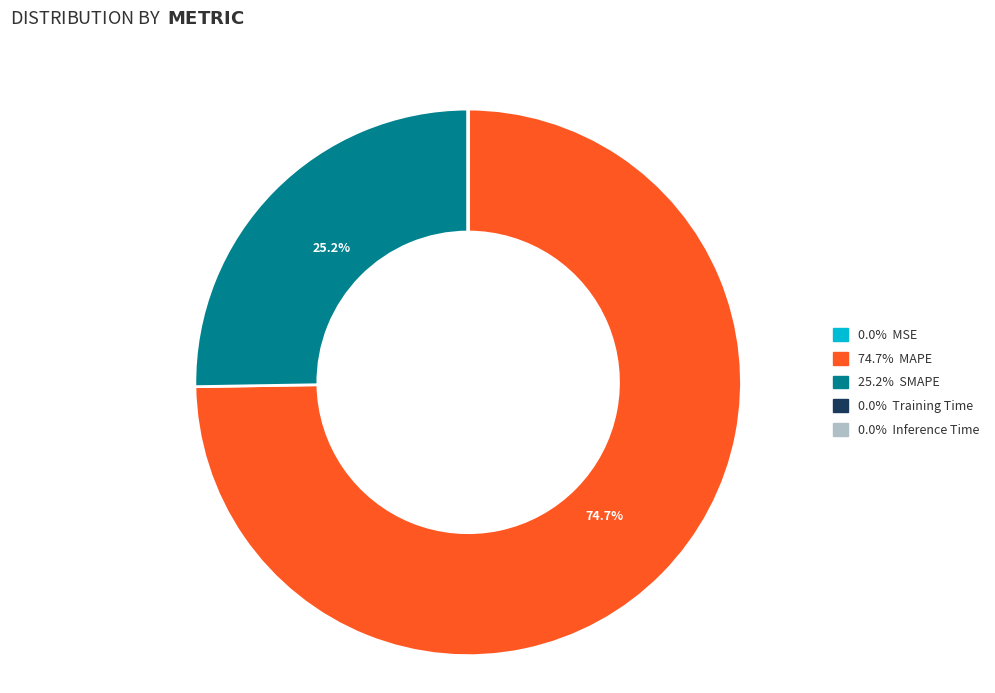

Is there any slice that represents more than half of the pie?

Yes